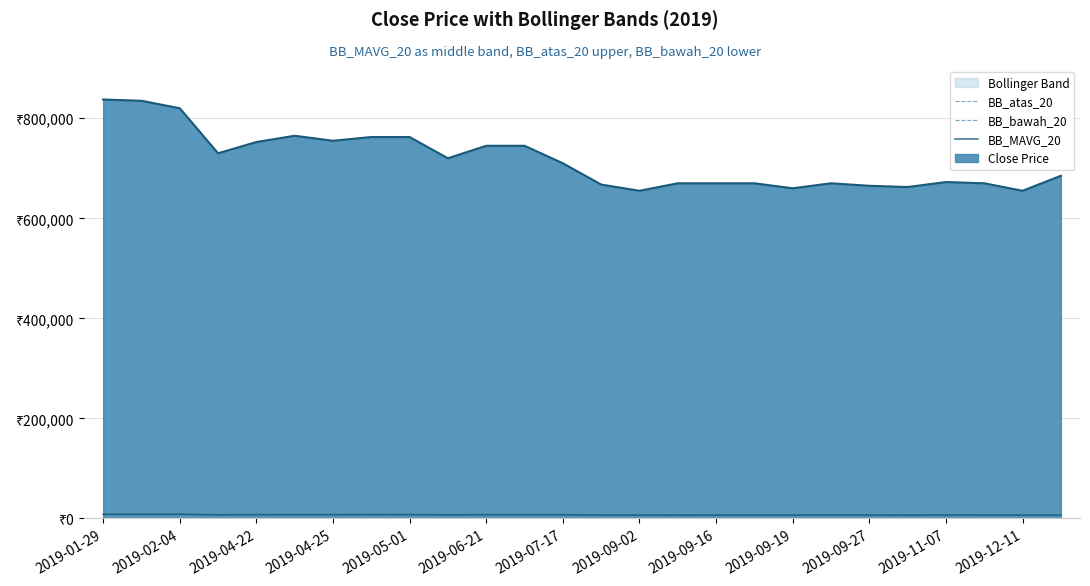

True or false: BB_MAVG_20 and BB_atas_20 intersect in this chart.

False